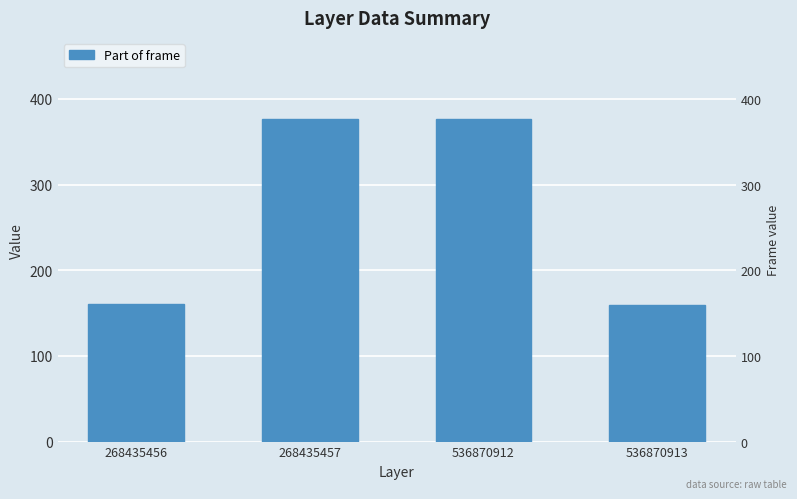

List the labels in order of value, smallest first.

536870913, 268435456, 536870912, 268435457